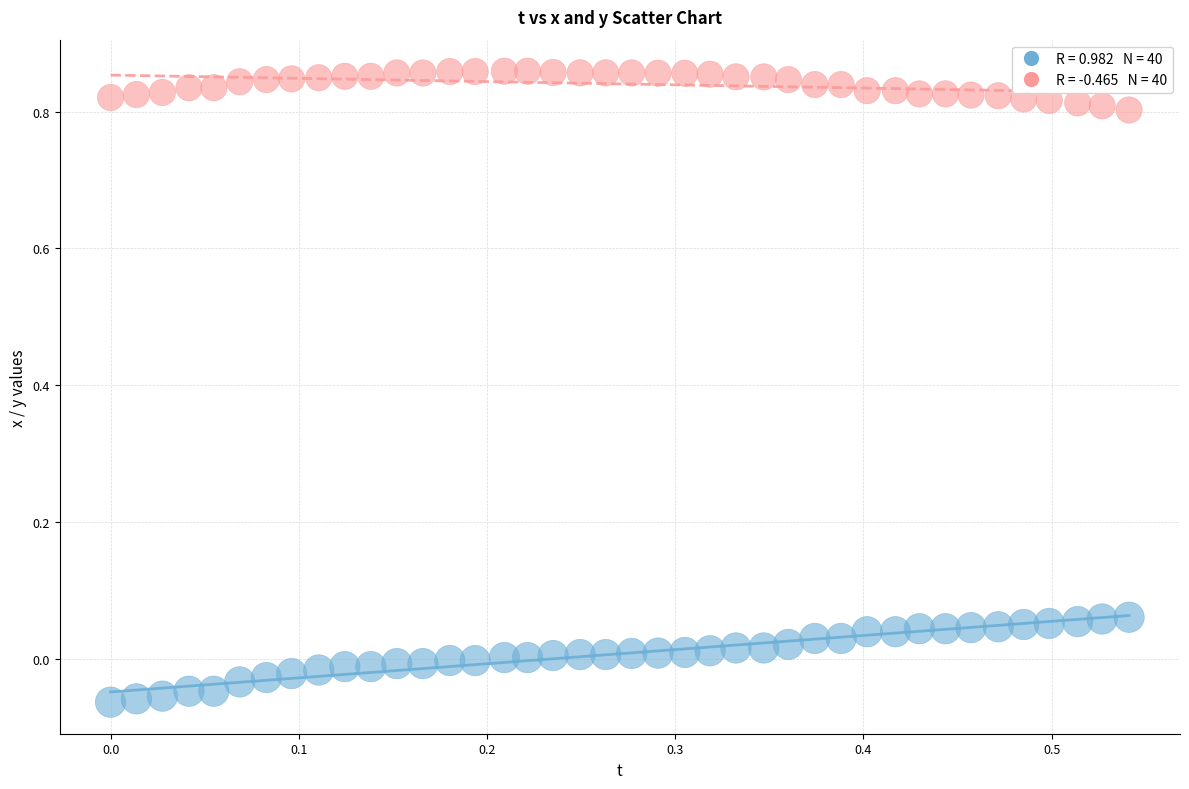

Across all data points, what is the range of X values (max minus min)?

0.5